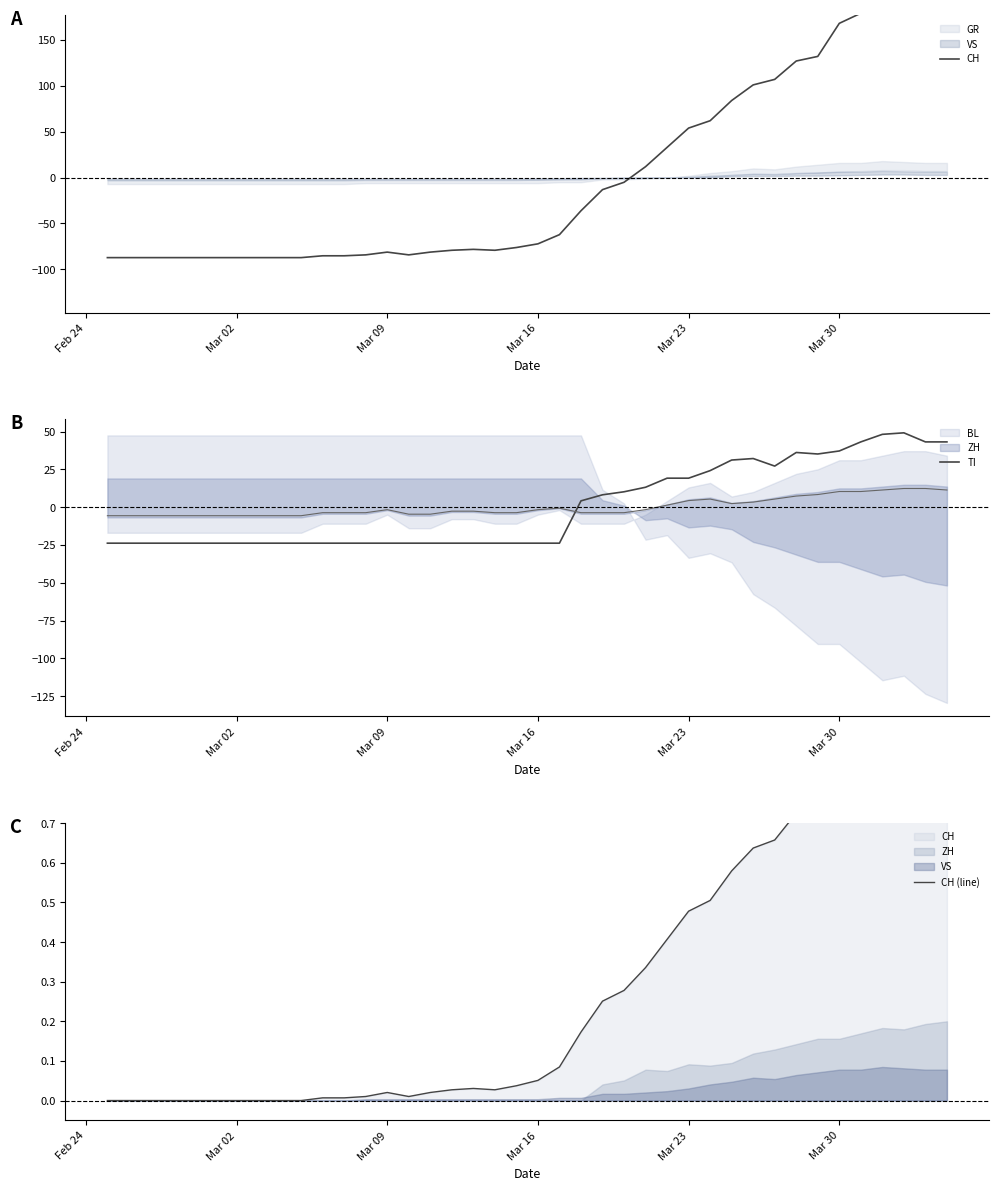

What is the difference between the maximum and second lowest values in the CH (line) series?

1.0